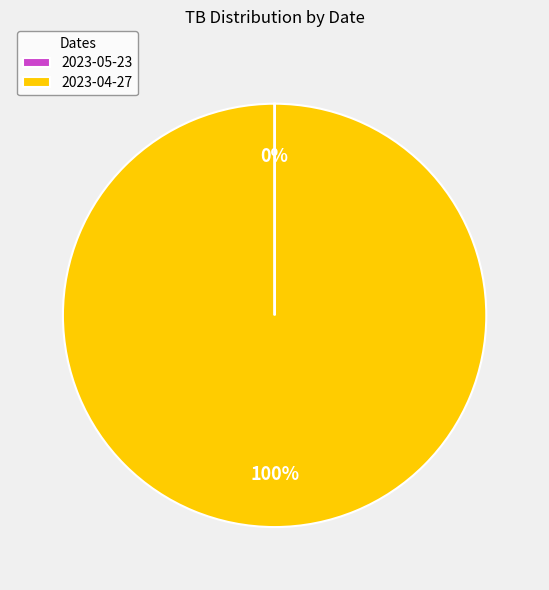

To the nearest percent, what is the difference between the largest and smallest slice percentages?

100%